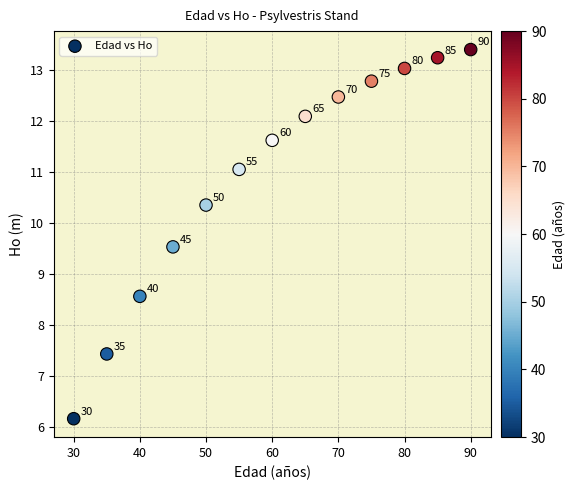

What Y value in the scatter plot is closest to 9?

8.6